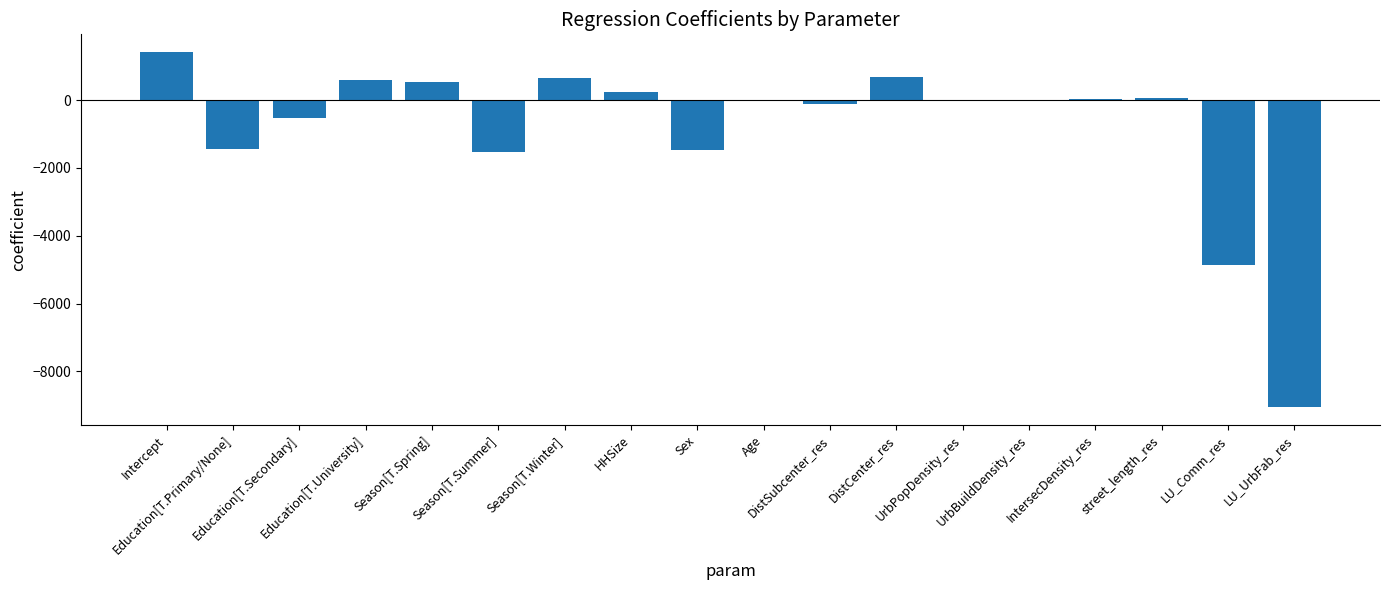

What is the sum of all values?

-14831.1